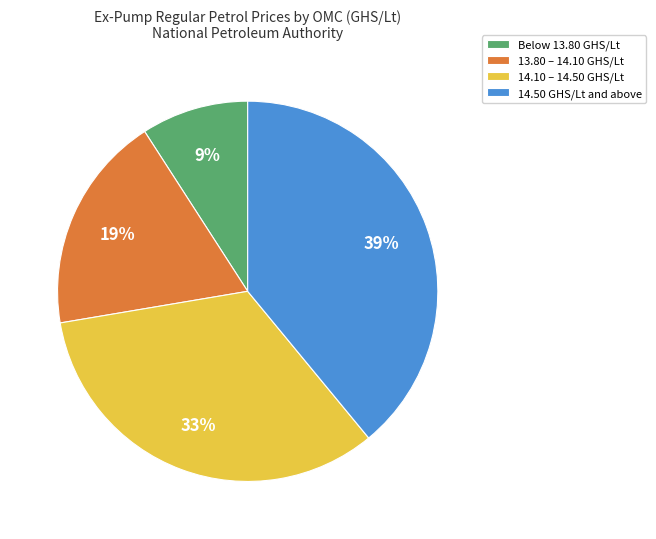

To the nearest percent, what is the average slice percentage?

25%